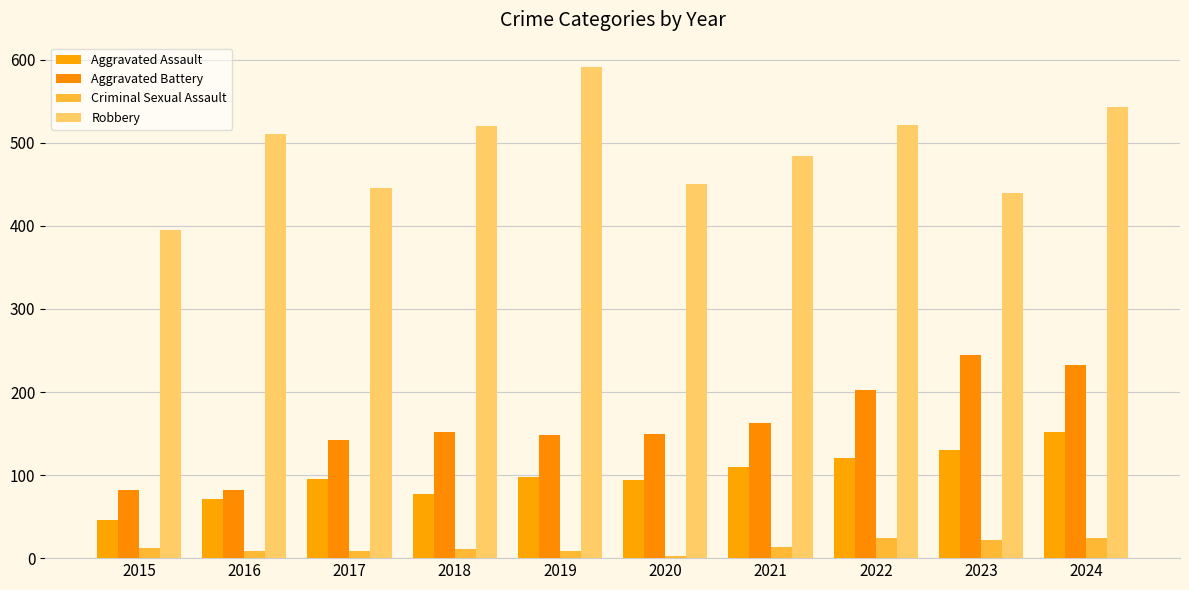

What is the average value of the Aggravated Assault series?

99